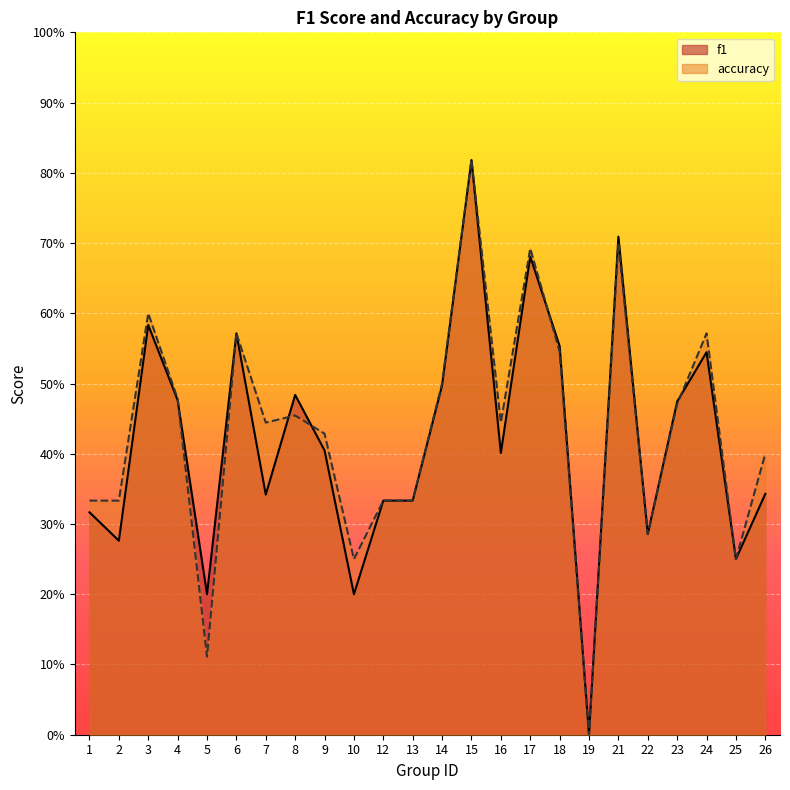

Which category has the lowest value in the f1 series?

19